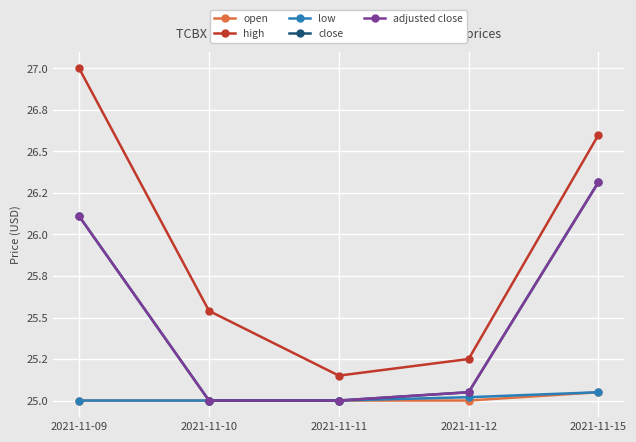

Is this an area chart (filled region under the line)?

No